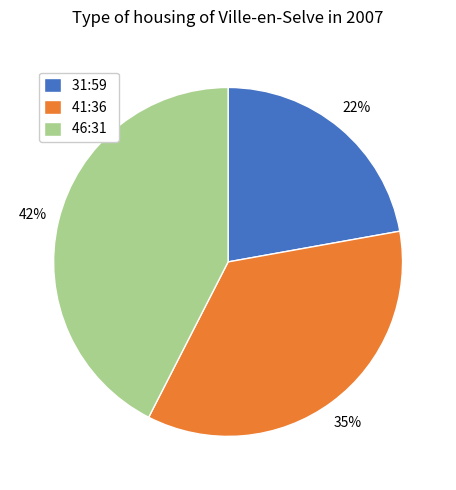

Rank the categories by value from lowest to highest.

31:59, 41:36, 46:31